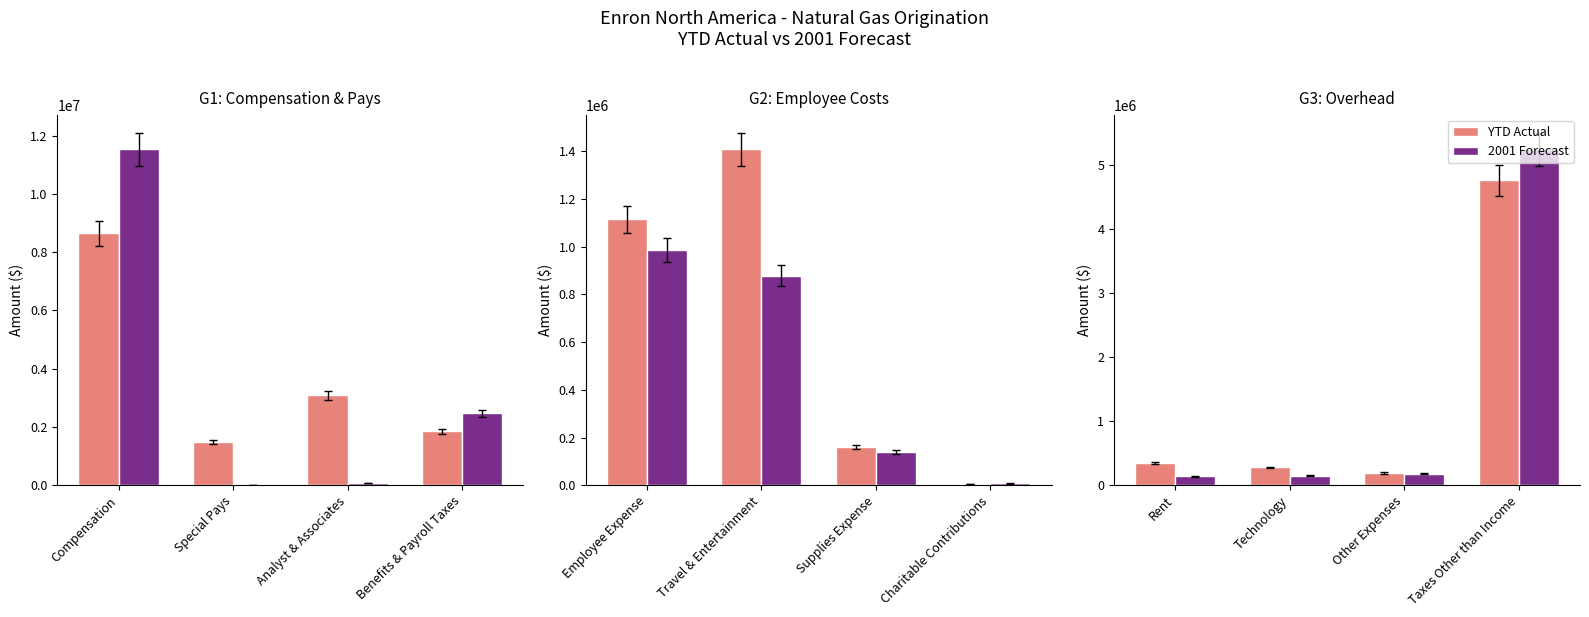

Which series has the widest spread of values?

2001 Forecast